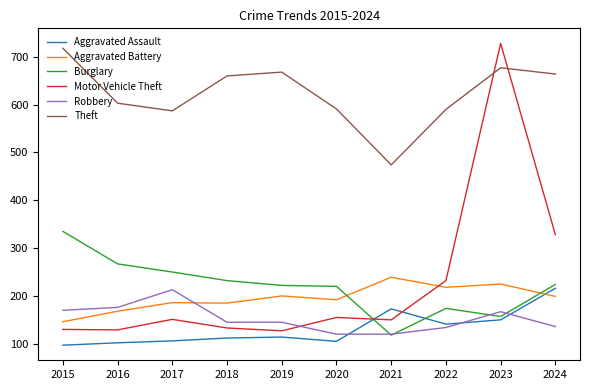

What is the sum of the Motor Vehicle Theft values at 2016 and 2019?

256